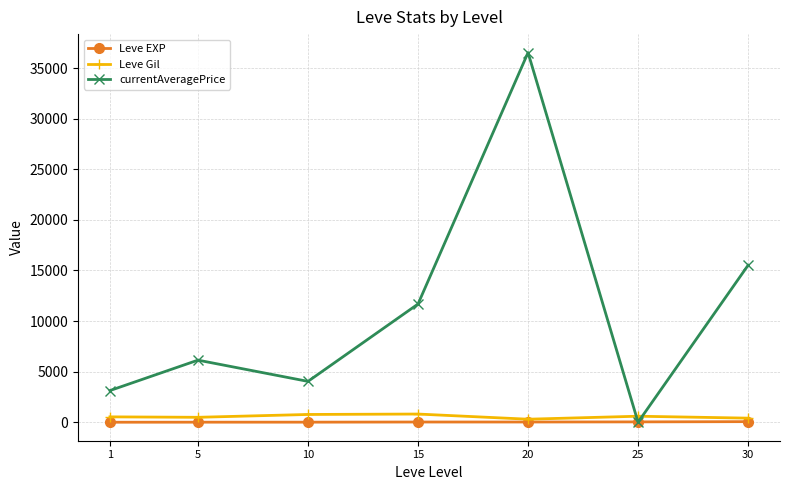

What is the greatest value displayed?

36533.3